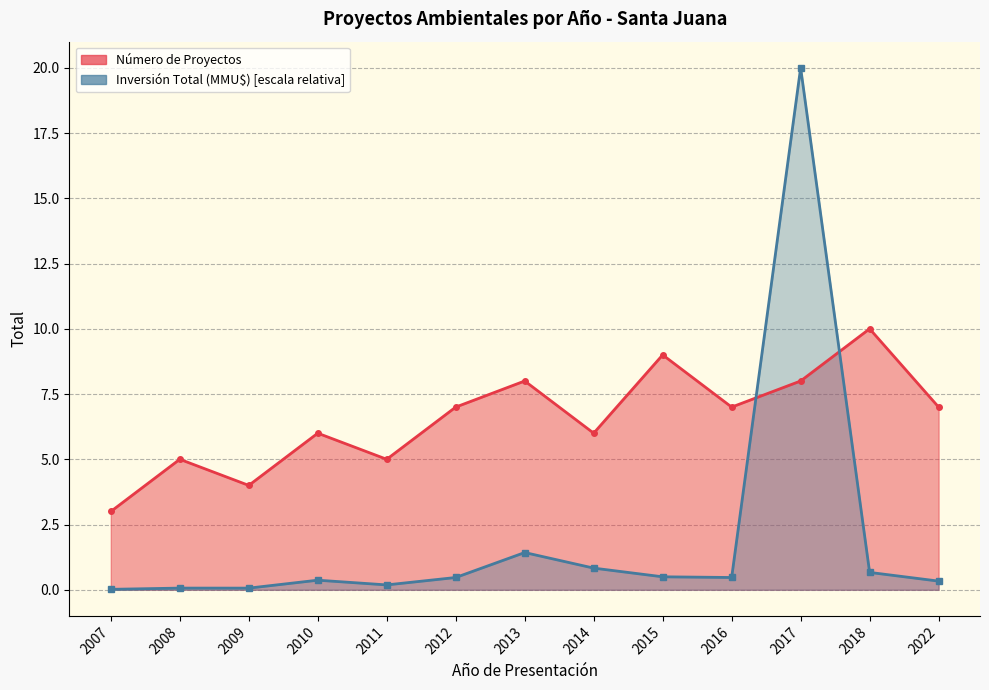

How many Número de Proyectos values are between 5 and 8?

9